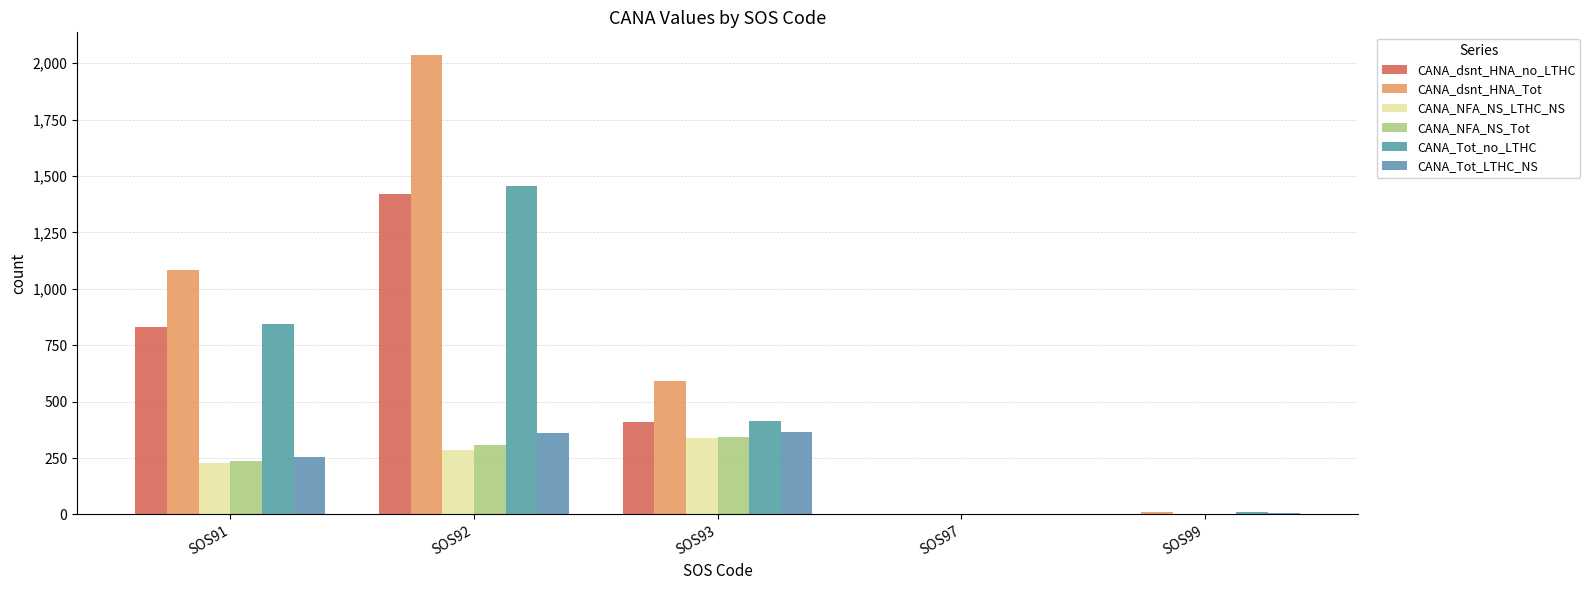

What is the sum of all CANA_NFA_NS_LTHC_NS values?

857